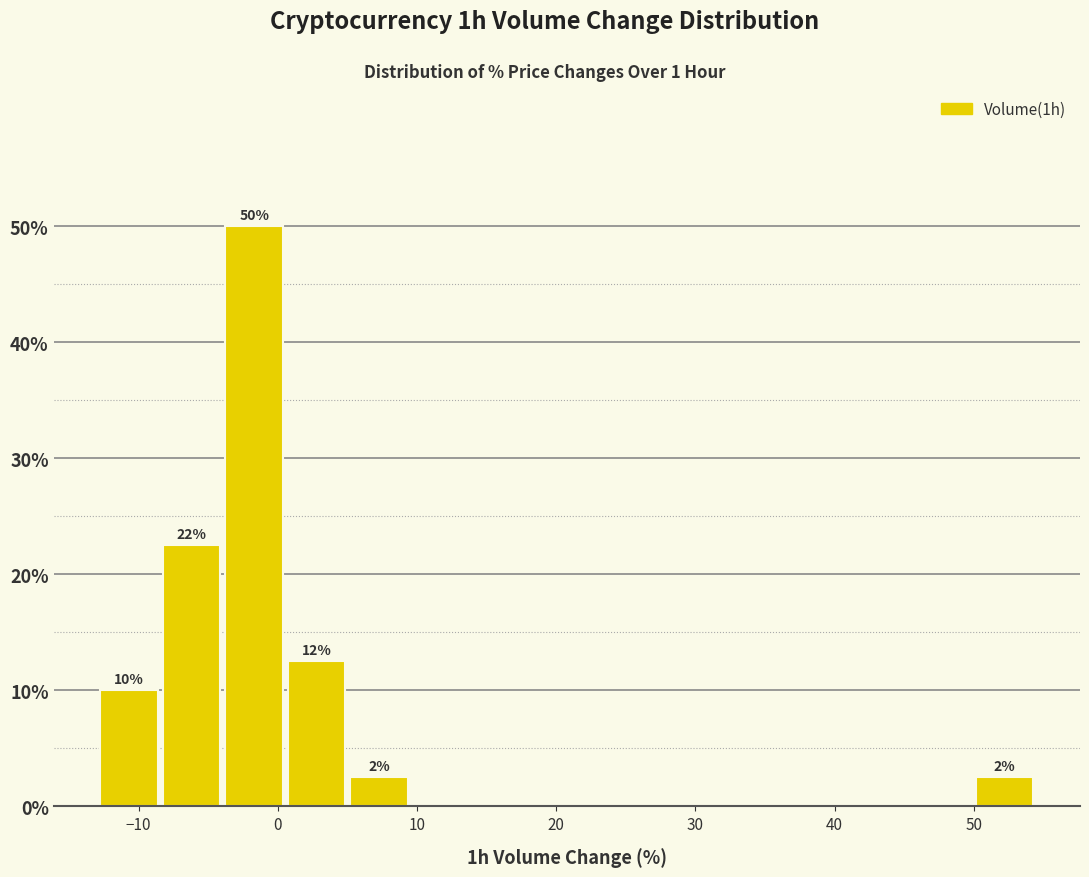

Over which range of the x-axis is the bar tallest?

-4 to 1